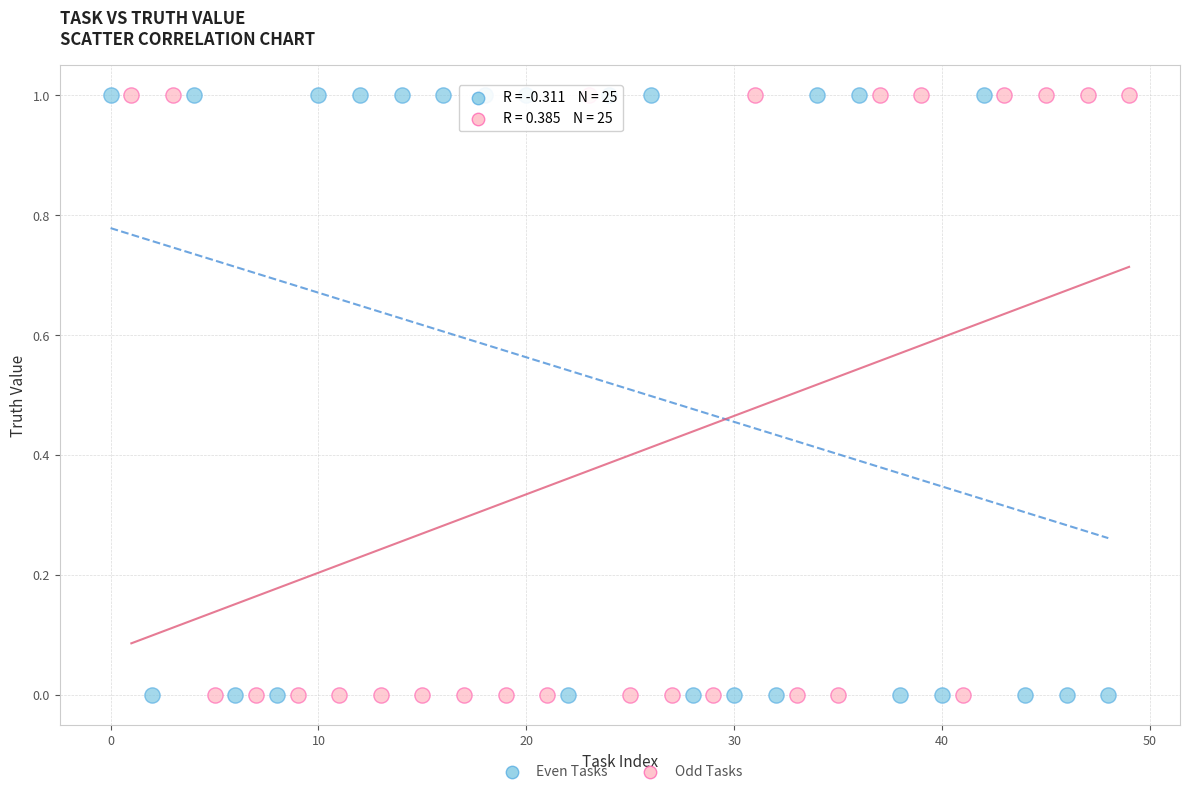

What are all the series names shown in the legend?

Even Tasks, Odd Tasks